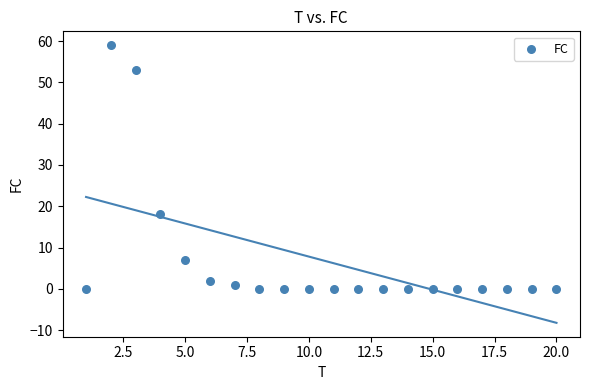

What is the range of X values (max minus min)?

19